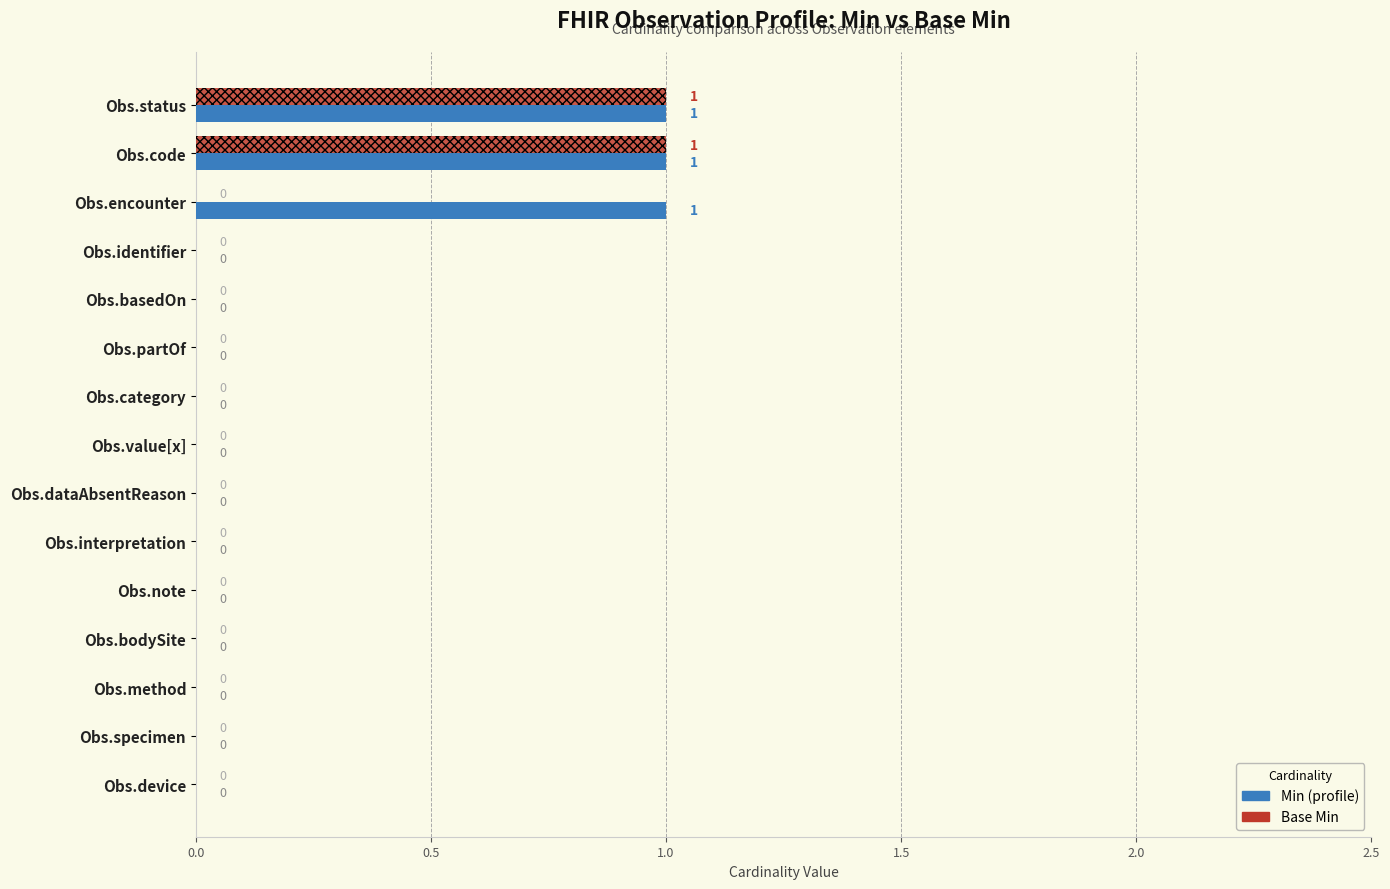

True or false: Min has a value of 0 at Obs.method.

True